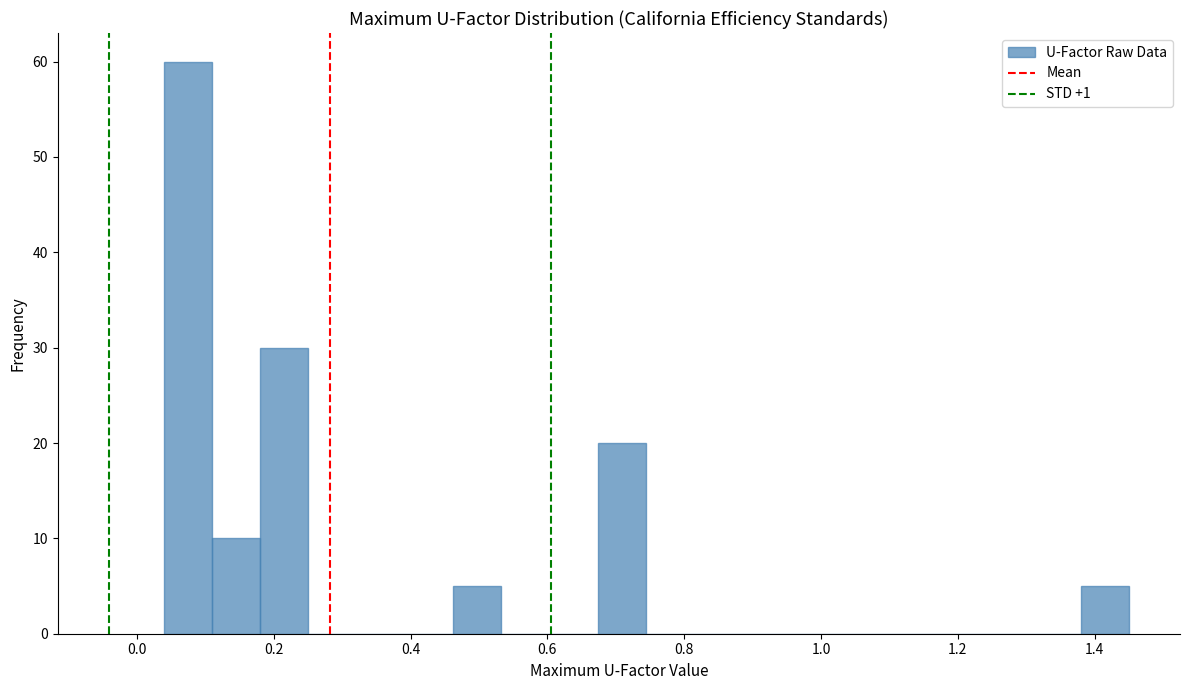

Read against the x-axis, roughly where is the centre of the tallest bar?

0.08